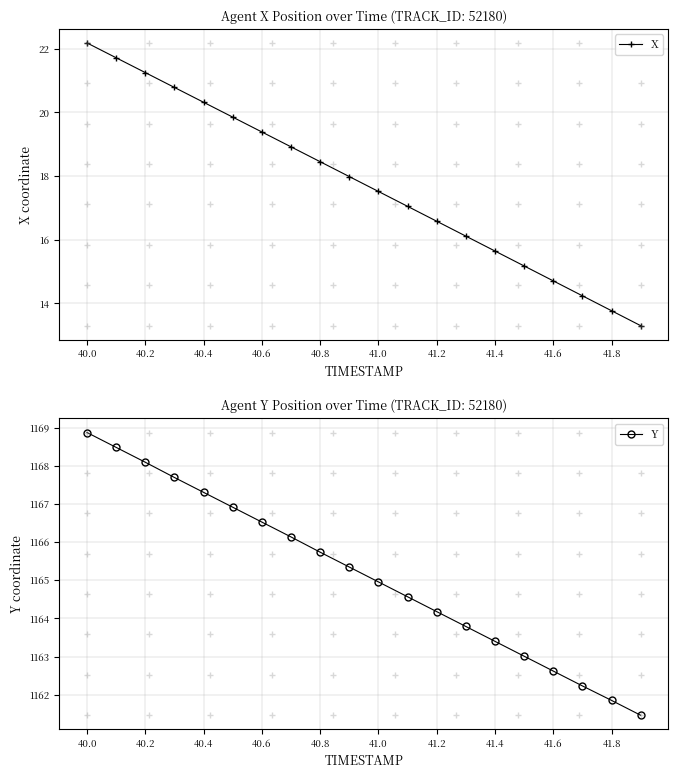

Is it true that Y equals 1164.2 at 41.2?

True